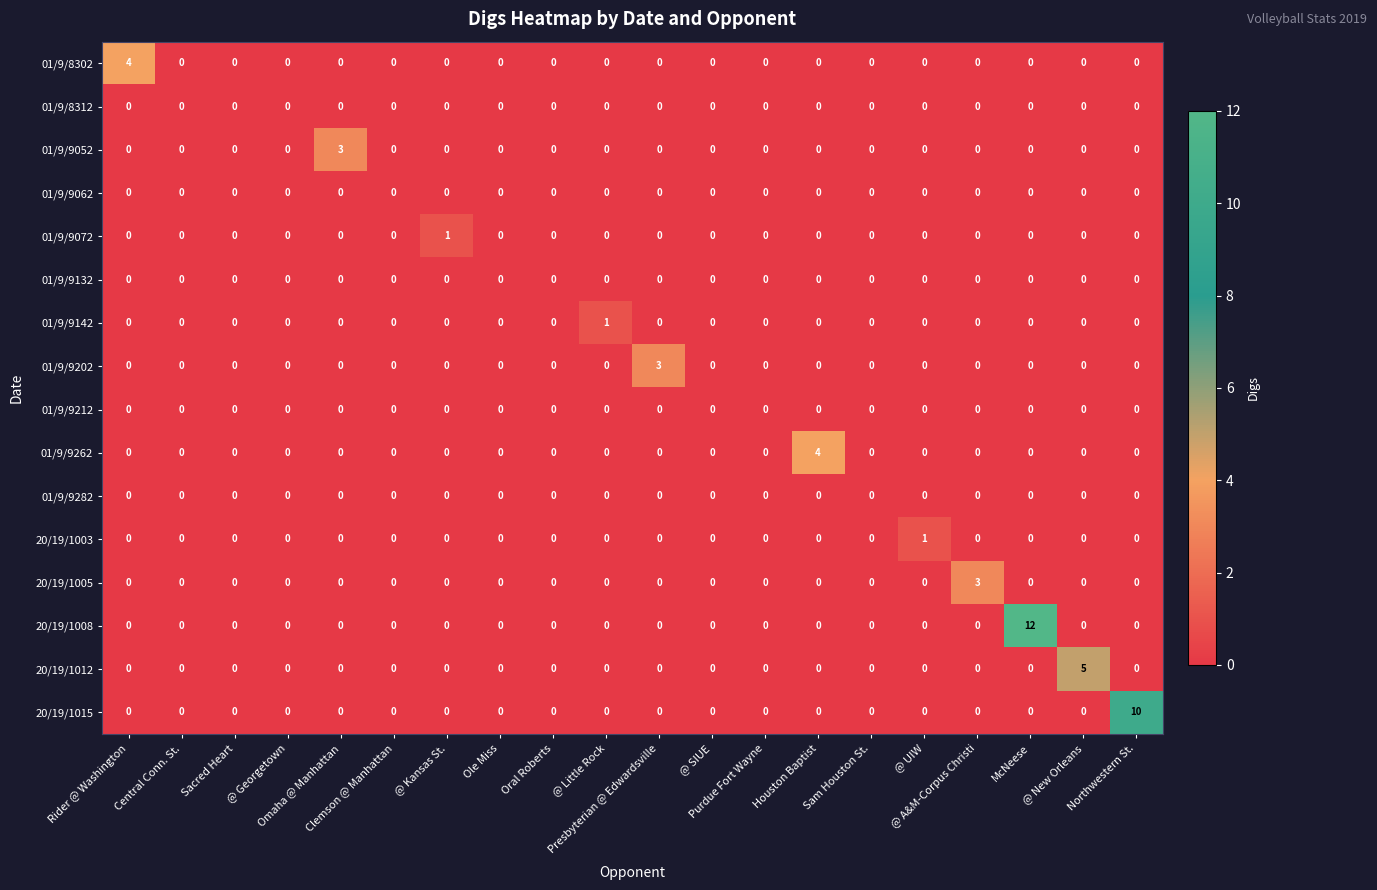

Which series has the largest range (max minus min)?

20/19/1008